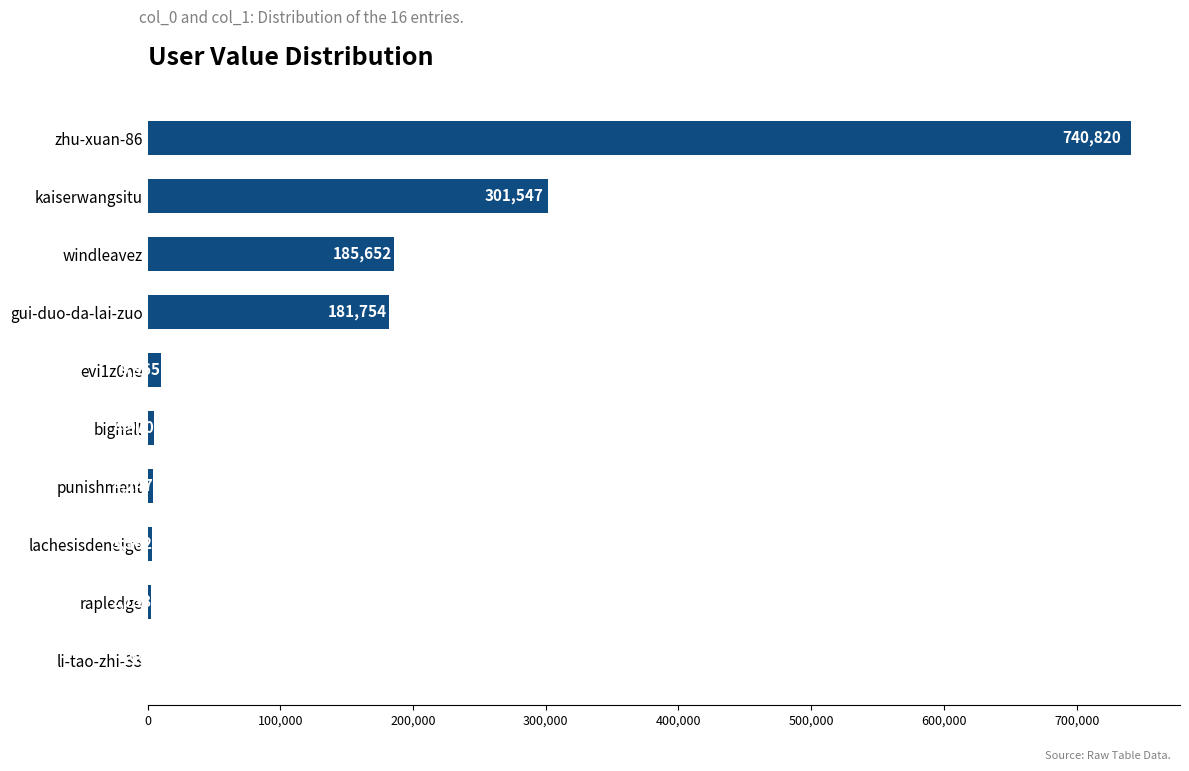

What is the greatest value displayed?

740820